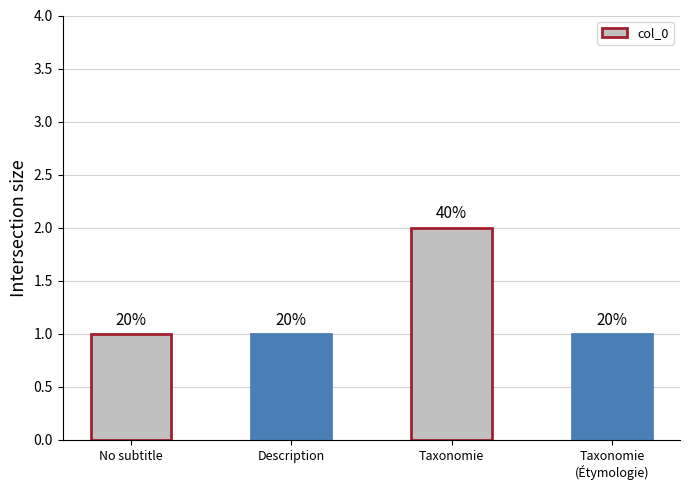

How many values are between 1 and 2?

4